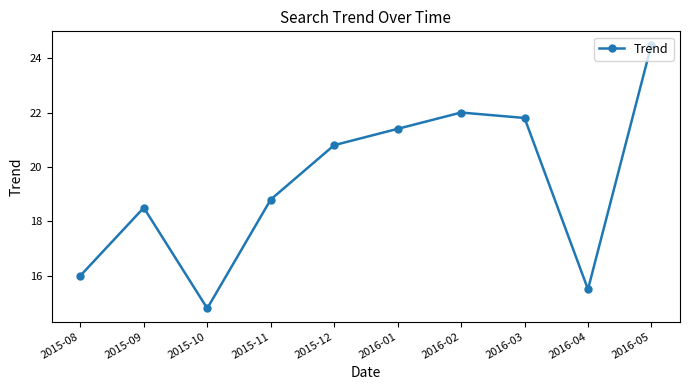

How many series are shown in this chart?

1